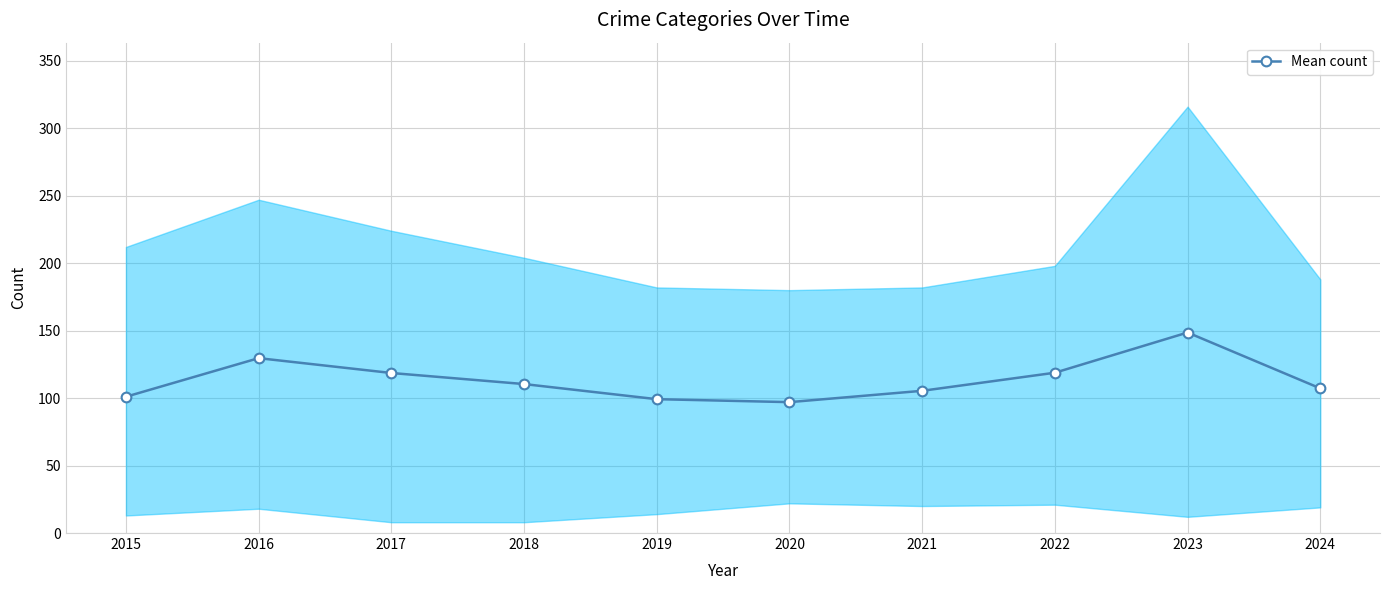

What is the value of the 2nd point from the left?

129.6